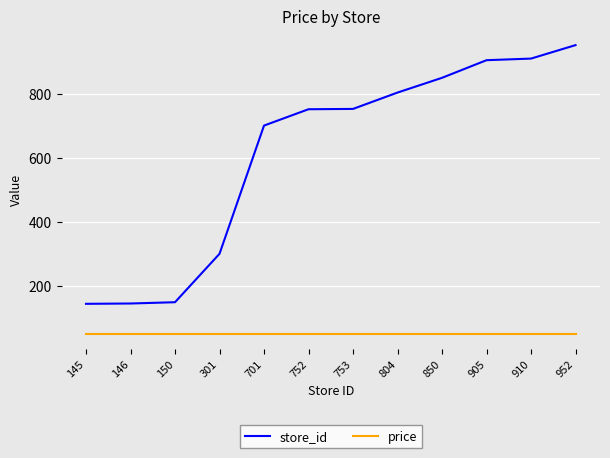

At 952, list the series in order from smallest to largest.

price, store_id